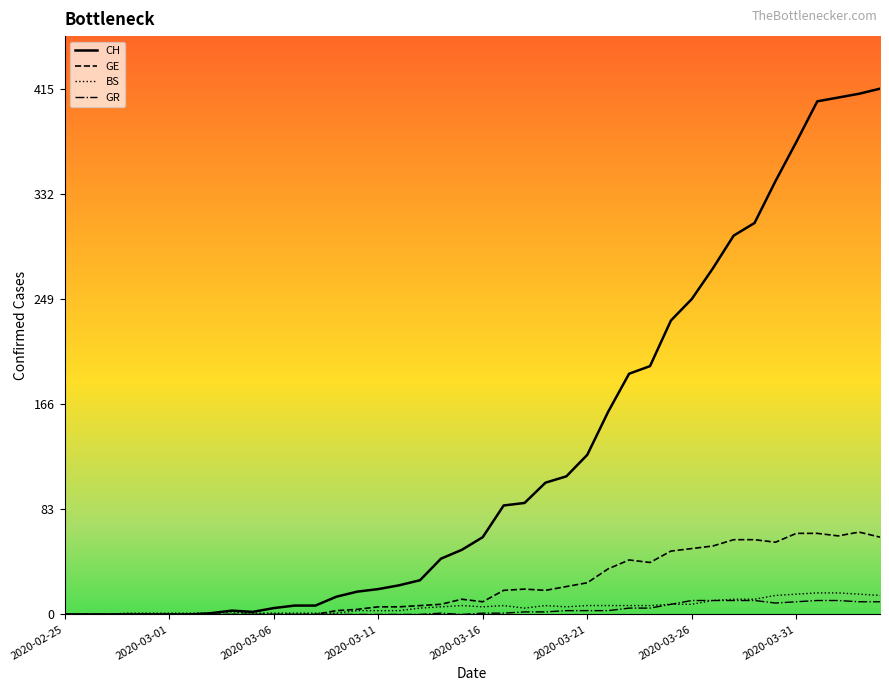

Which series has the largest range (max minus min)?

CH